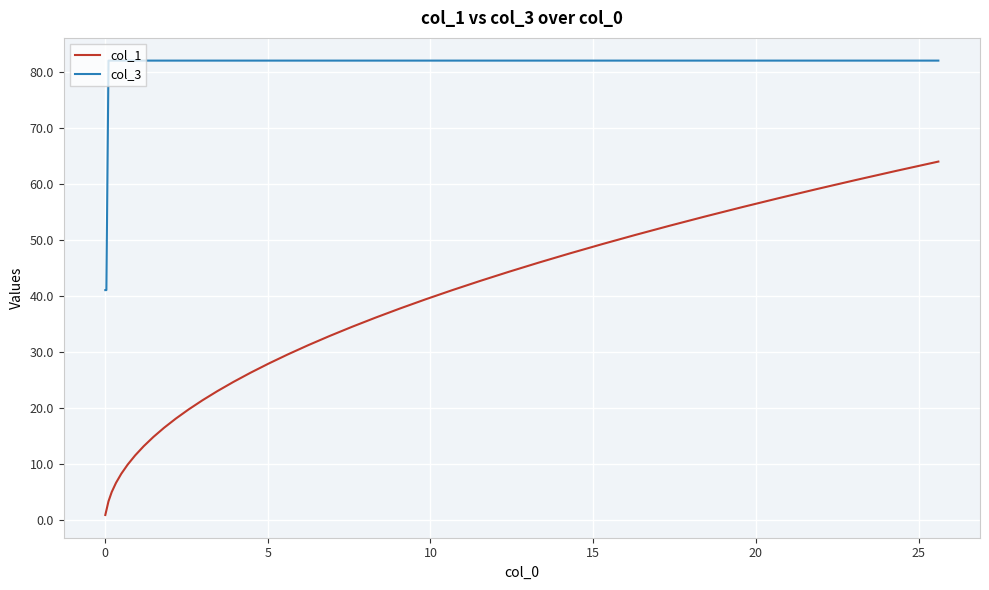

What is the maximum value shown in the chart?

82.0